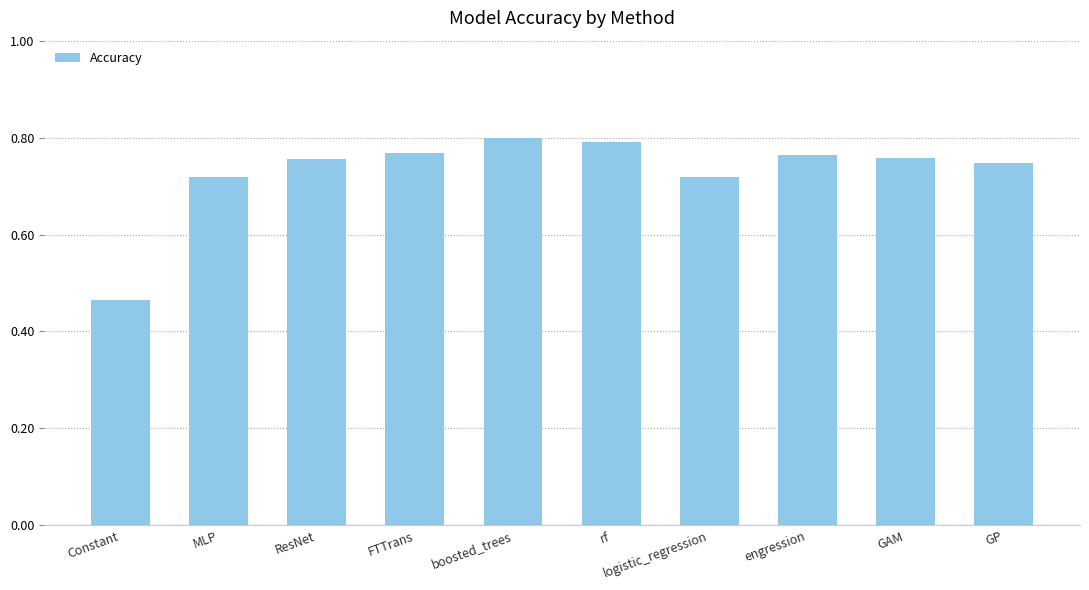

What is the sum of all values?

7.3